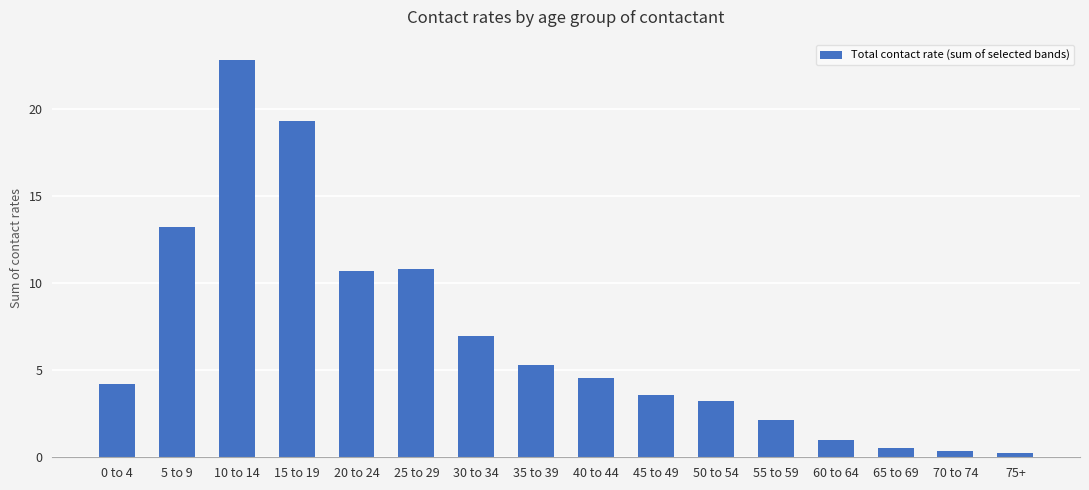

Approximately how many times larger is the value at 70 to 74 compared to 0 to 4?

0.1